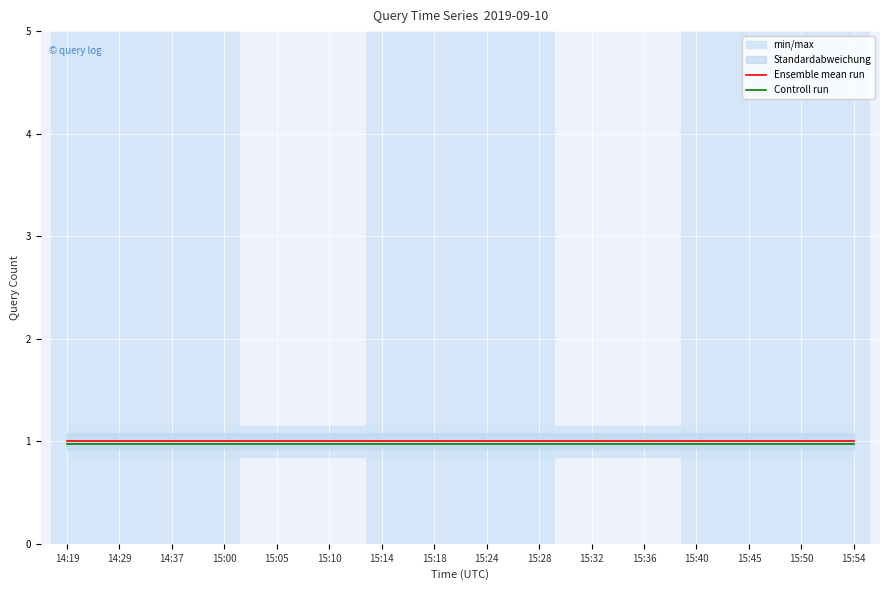

What is the greatest value displayed?

1.0